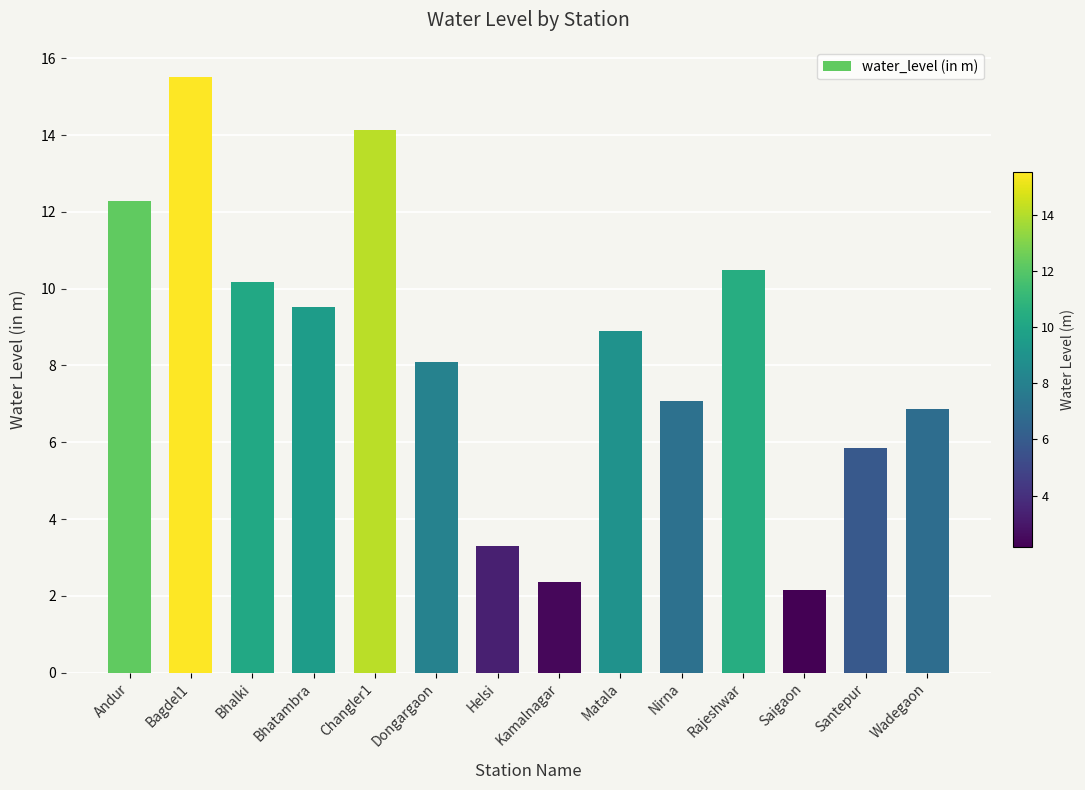

Read the value at Bhatambra.

9.5